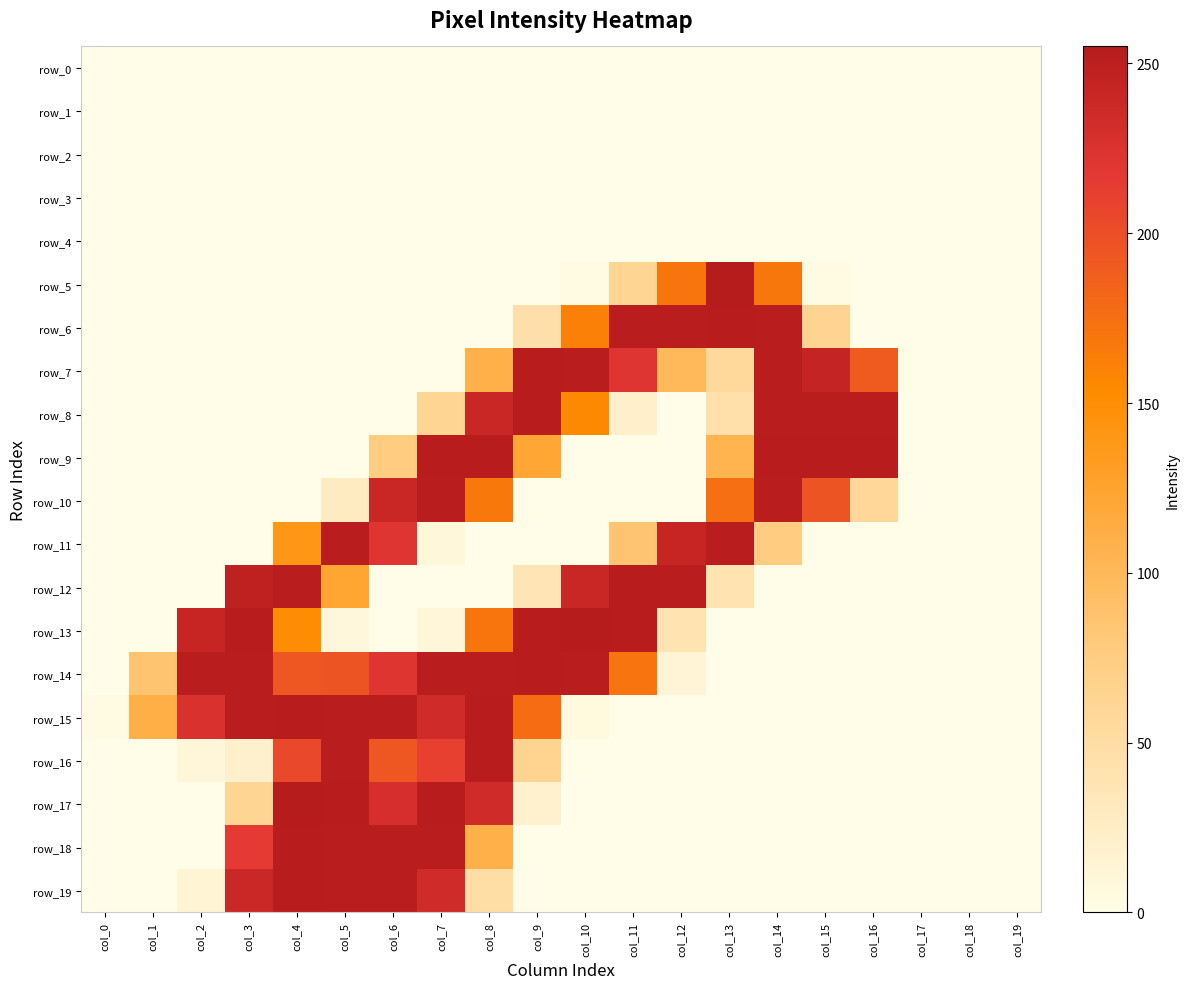

At which label does row_13 reach its minimum?

col_0